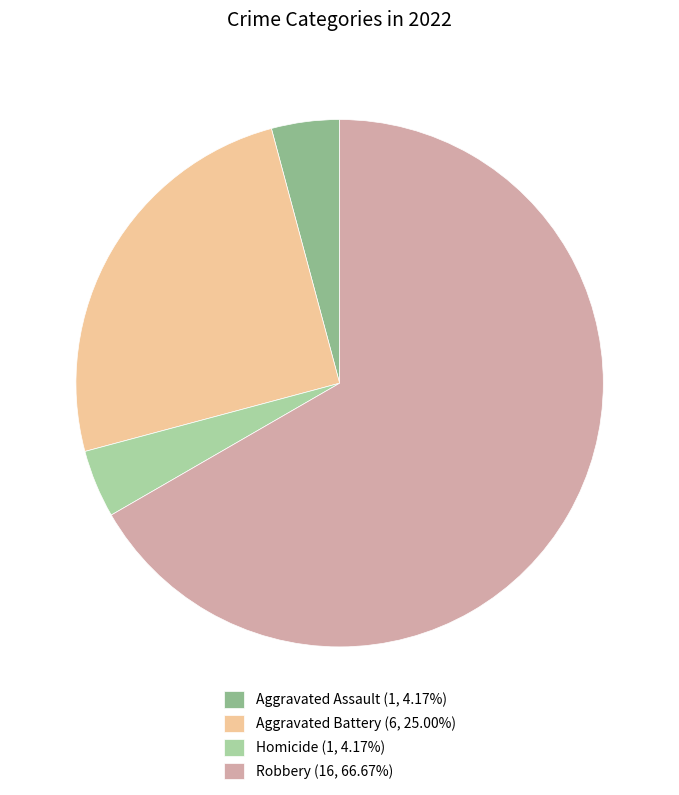

Does any single category account for the majority?

Yes